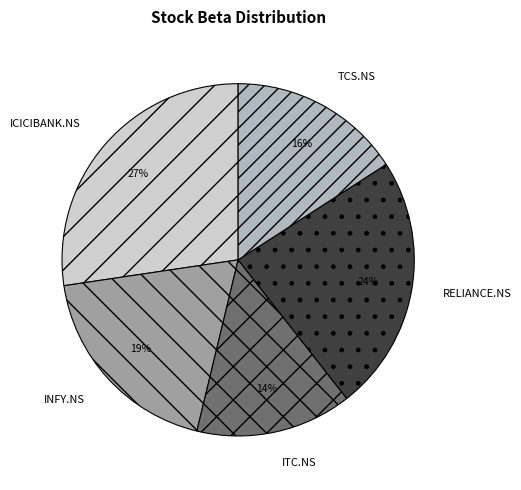

Approximately how many times larger is the value at ITC.NS compared to ICICIBANK.NS?

0.5